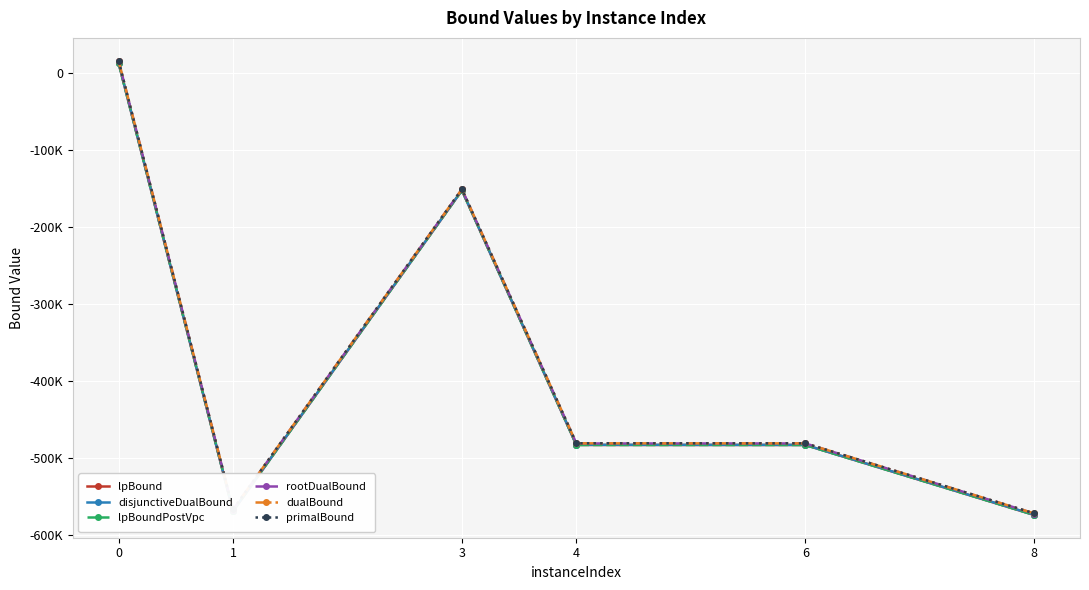

Rank the series by their maximum value, from highest to lowest.

dualBound, primalBound, rootDualBound, disjunctiveDualBound, lpBoundPostVpc, lpBound